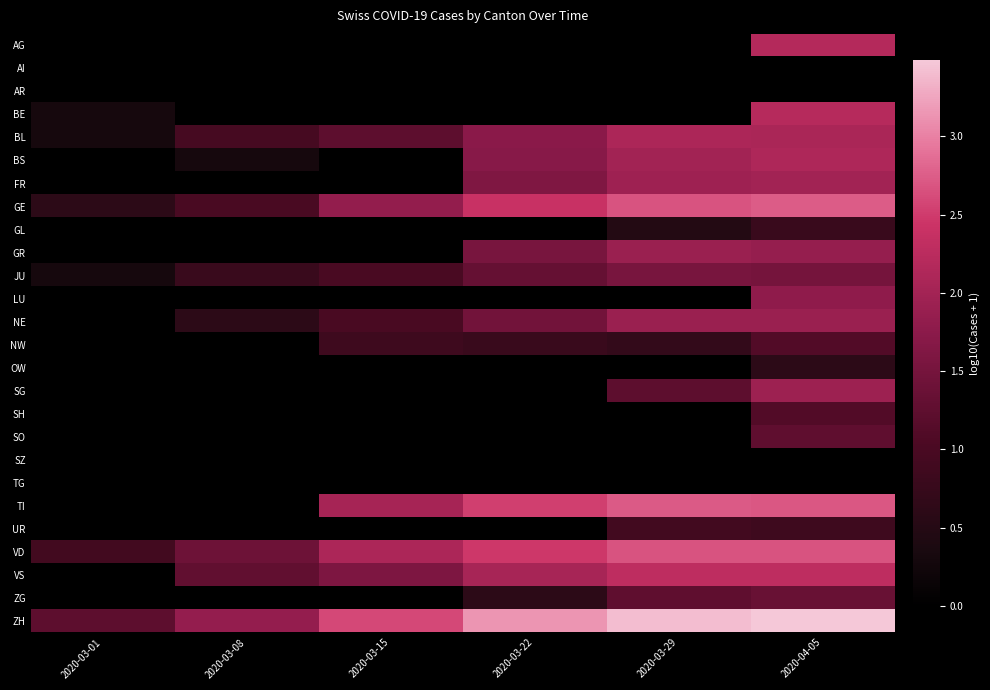

Reading right to left, extract all data points from this chart.

AG: 2020-04-05=2.2	2020-03-29=0.0	2020-03-22=0.0	2020-03-15=0.0	2020-03-08=0.0	2020-03-01=0.0
AI: 2020-04-05=0.0	2020-03-29=0.0	2020-03-22=0.0	2020-03-15=0.0	2020-03-08=0.0	2020-03-01=0.0
AR: 2020-04-05=0.0	2020-03-29=0.0	2020-03-22=0.0	2020-03-15=0.0	2020-03-08=0.0	2020-03-01=0.0
BE: 2020-04-05=2.2	2020-03-29=0.0	2020-03-22=0.0	2020-03-15=0.0	2020-03-08=0.0	2020-03-01=0.3
BL: 2020-04-05=2.1	2020-03-29=2.1	2020-03-22=1.7	2020-03-15=1.2	2020-03-08=1.0	2020-03-01=0.3
BS: 2020-04-05=2.1	2020-03-29=2.0	2020-03-22=1.7	2020-03-15=0.0	2020-03-08=0.3	2020-03-01=0.0
FR: 2020-04-05=2.0	2020-03-29=2.0	2020-03-22=1.6	2020-03-15=0.0	2020-03-08=0.0	2020-03-01=0.0
GE: 2020-04-05=2.7	2020-03-29=2.7	2020-03-22=2.4	2020-03-15=1.8	2020-03-08=1.0	2020-03-01=0.6
GL: 2020-04-05=0.8	2020-03-29=0.5	2020-03-22=0.0	2020-03-15=0.0	2020-03-08=0.0	2020-03-01=0.0
GR: 2020-04-05=1.9	2020-03-29=1.9	2020-03-22=1.5	2020-03-15=0.0	2020-03-08=0.0	2020-03-01=0.0
JU: 2020-04-05=1.5	2020-03-29=1.5	2020-03-22=1.3	2020-03-15=1.0	2020-03-08=0.8	2020-03-01=0.3
LU: 2020-04-05=1.8	2020-03-29=0.0	2020-03-22=0.0	2020-03-15=0.0	2020-03-08=0.0	2020-03-01=0.0
NE: 2020-04-05=1.9	2020-03-29=1.9	2020-03-22=1.5	2020-03-15=1.0	2020-03-08=0.6	2020-03-01=0.0
NW: 2020-04-05=1.1	2020-03-29=0.7	2020-03-22=0.8	2020-03-15=0.8	2020-03-08=0.0	2020-03-01=0.0
OW: 2020-04-05=0.6	2020-03-29=0.0	2020-03-22=0.0	2020-03-15=0.0	2020-03-08=0.0	2020-03-01=0.0
SG: 2020-04-05=1.9	2020-03-29=1.2	2020-03-22=0.0	2020-03-15=0.0	2020-03-08=0.0	2020-03-01=0.0
SH: 2020-04-05=1.1	2020-03-29=0.0	2020-03-22=0.0	2020-03-15=0.0	2020-03-08=0.0	2020-03-01=0.0
SO: 2020-04-05=1.3	2020-03-29=0.0	2020-03-22=0.0	2020-03-15=0.0	2020-03-08=0.0	2020-03-01=0.0
SZ: 2020-04-05=0.0	2020-03-29=0.0	2020-03-22=0.0	2020-03-15=0.0	2020-03-08=0.0	2020-03-01=0.0
TG: 2020-04-05=0.0	2020-03-29=0.0	2020-03-22=0.0	2020-03-15=0.0	2020-03-08=0.0	2020-03-01=0.0
TI: 2020-04-05=2.7	2020-03-29=2.7	2020-03-22=2.5	2020-03-15=2.0	2020-03-08=0.0	2020-03-01=0.0
UR: 2020-04-05=0.8	2020-03-29=0.9	2020-03-22=0.0	2020-03-15=0.0	2020-03-08=0.0	2020-03-01=0.0
VD: 2020-04-05=2.7	2020-03-29=2.7	2020-03-22=2.5	2020-03-15=2.1	2020-03-08=1.4	2020-03-01=0.9
VS: 2020-04-05=2.3	2020-03-29=2.3	2020-03-22=2.0	2020-03-15=1.6	2020-03-08=1.3	2020-03-01=0.0
ZG: 2020-04-05=1.4	2020-03-29=1.3	2020-03-22=0.6	2020-03-15=0.0	2020-03-08=0.0	2020-03-01=0.0
ZH: 2020-04-05=3.5	2020-03-29=3.4	2020-03-22=3.1	2020-03-15=2.6	2020-03-08=1.9	2020-03-01=1.2